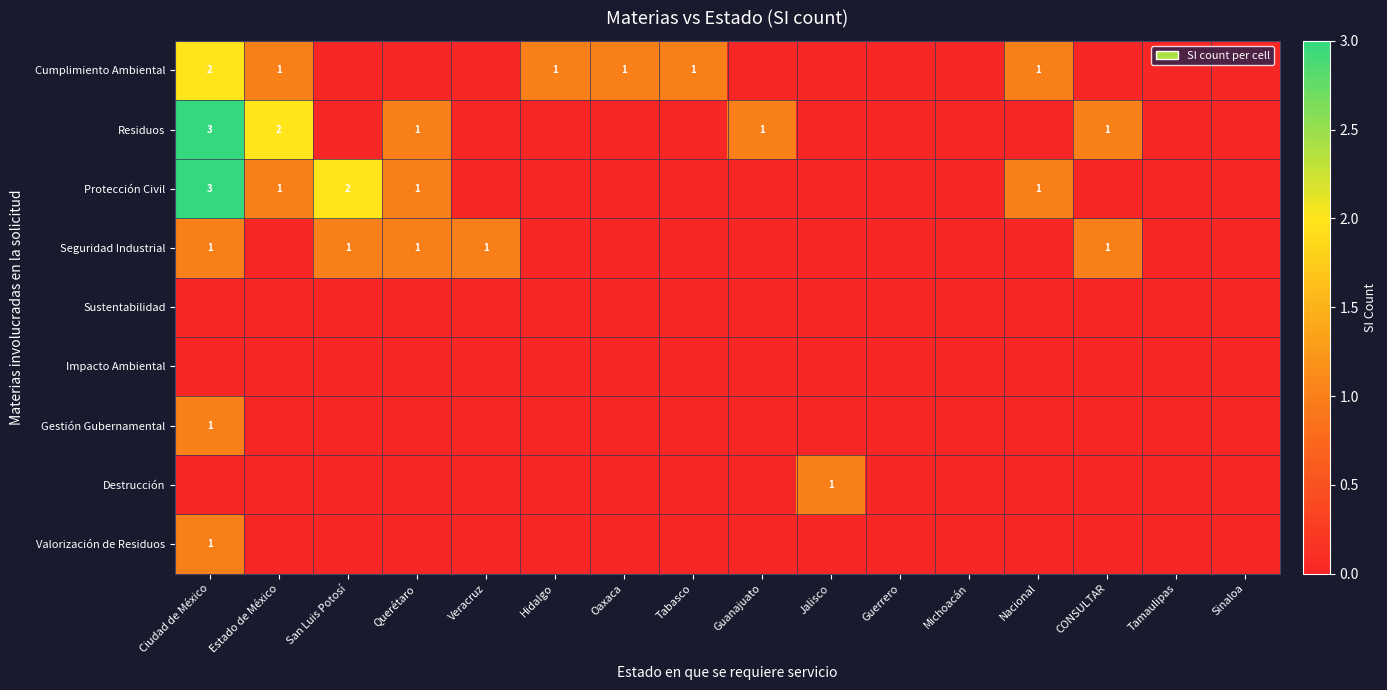

At which label does Valorización de Residuos reach its minimum?

Estado de México